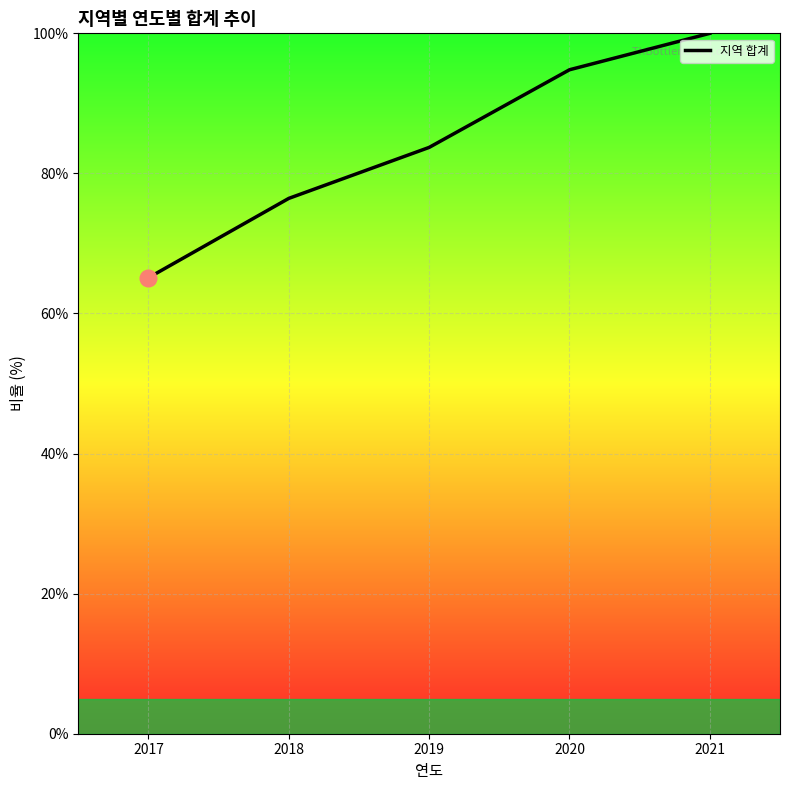

What is the smallest value displayed?

65.1